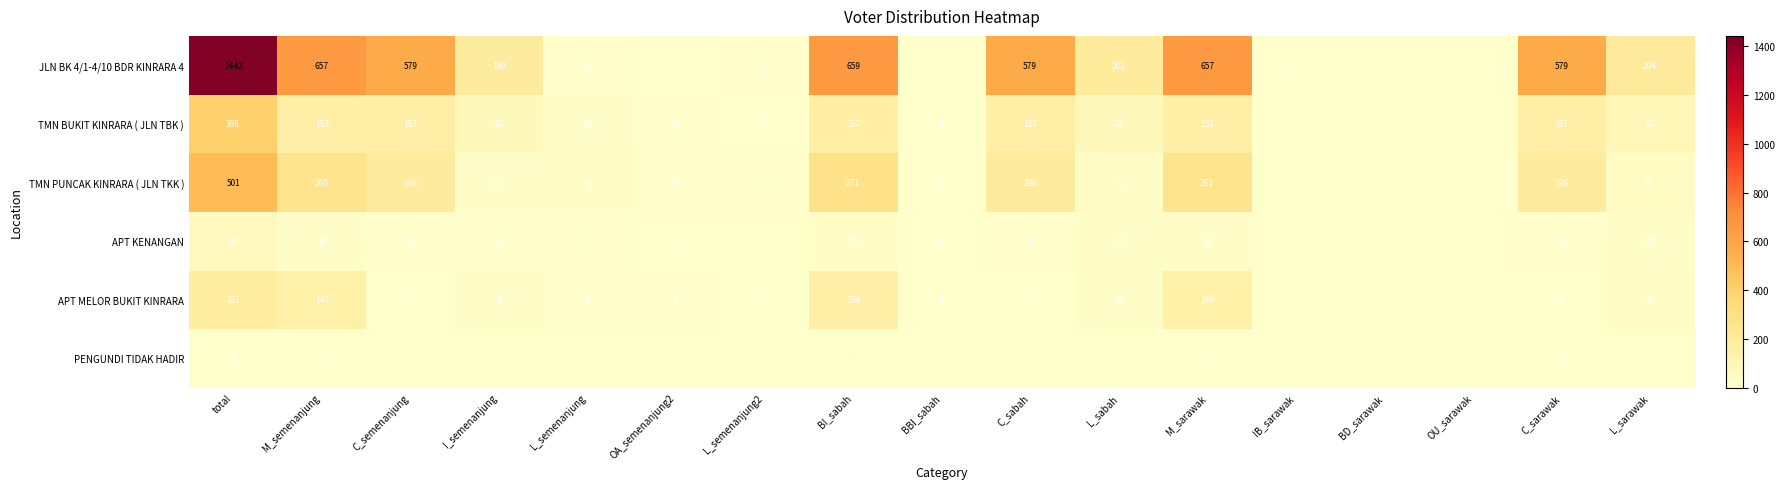

What is the difference between the highest and lowest values at M_semenanjung?

656